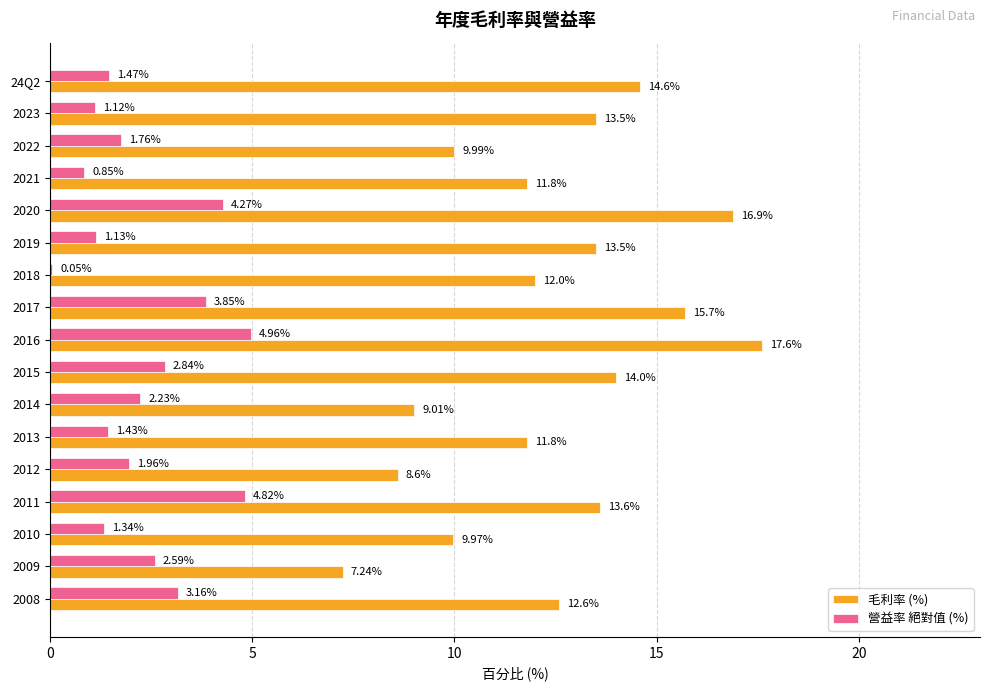

Which series changed the most between 2009 and 2008?

毛利率 (%)